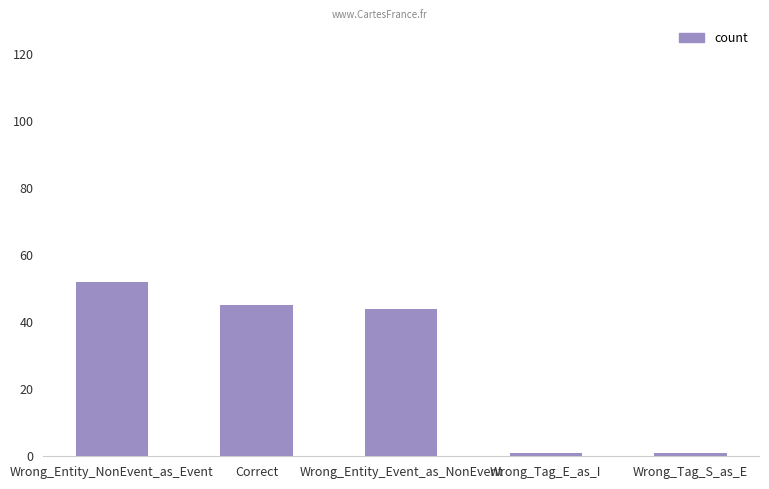

What is the value of the 3rd bar from the left?

44